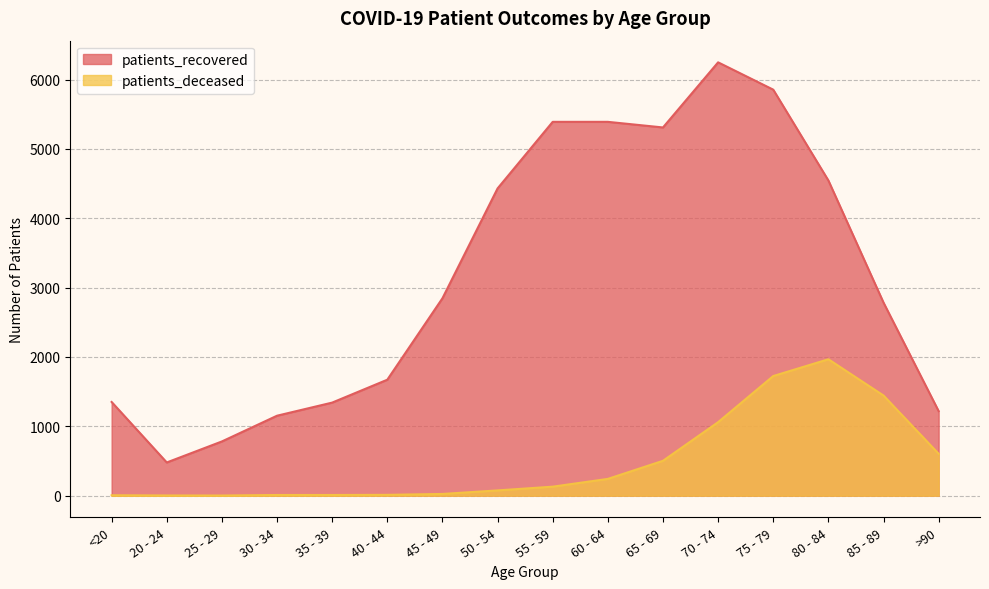

What is the sum of all patients_deceased values?

7819